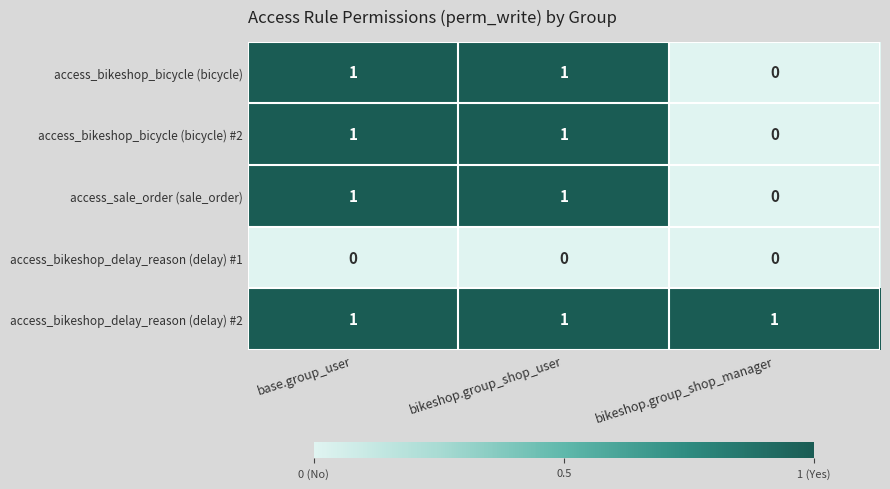

What is the total value across all series at base.group_user?

4